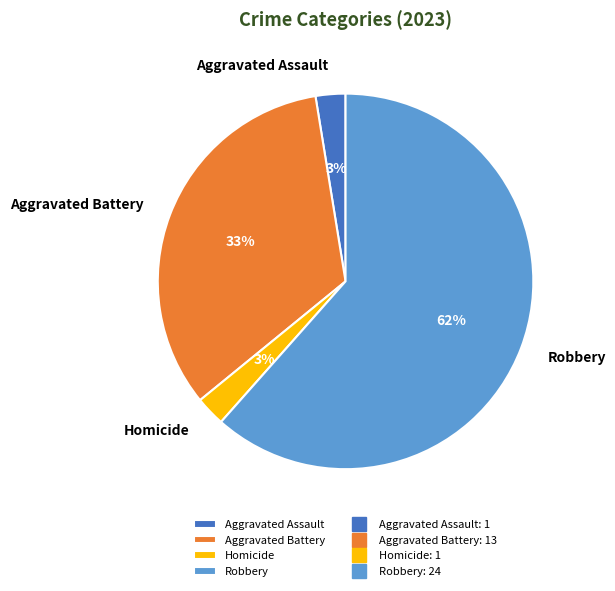

What percentage is the Homicide slice, to the nearest percent?

3%